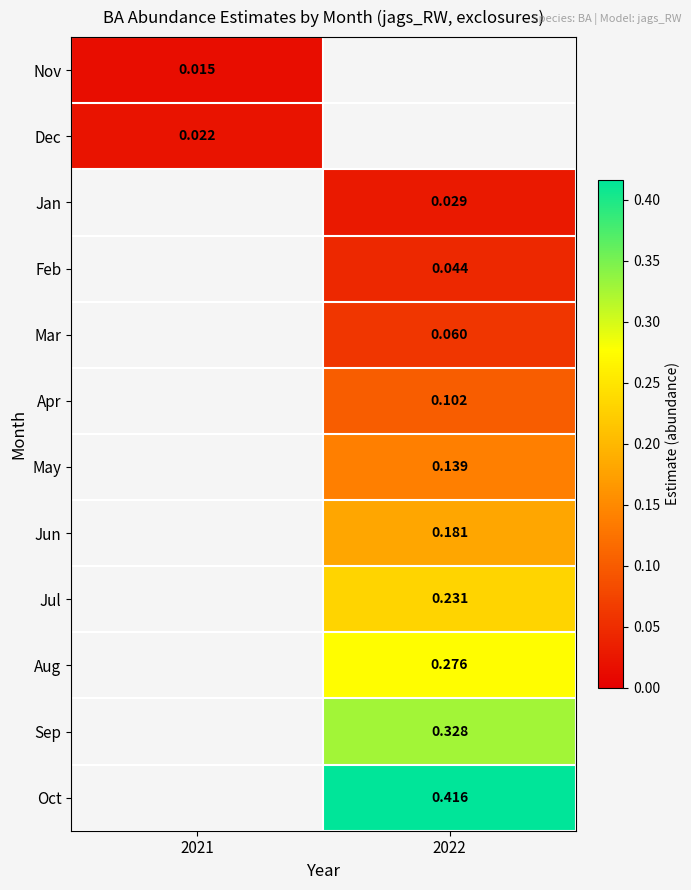

How many series are shown in this chart?

12